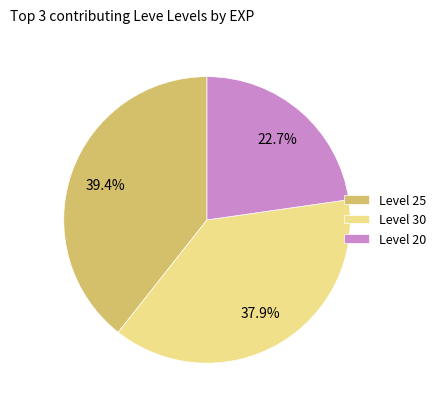

Is there any slice that represents more than half of the pie?

No